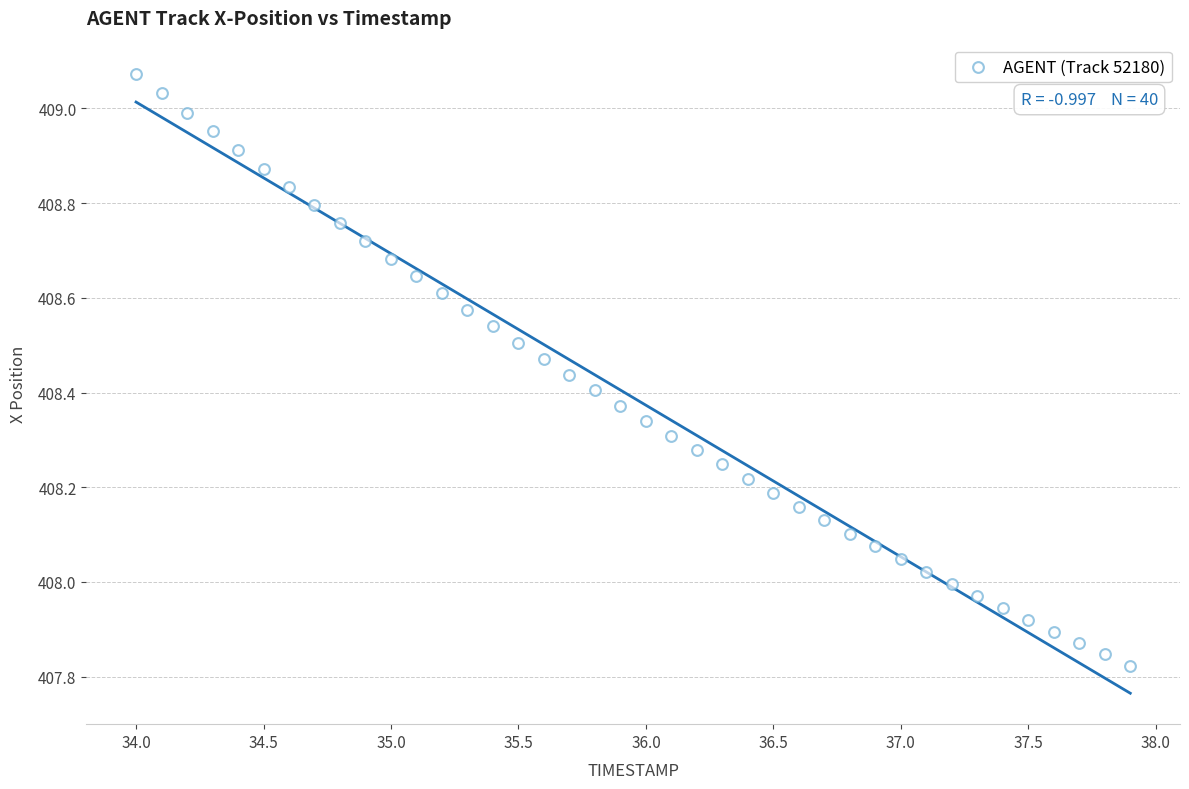

What is the range of X values (max minus min)?

3.9